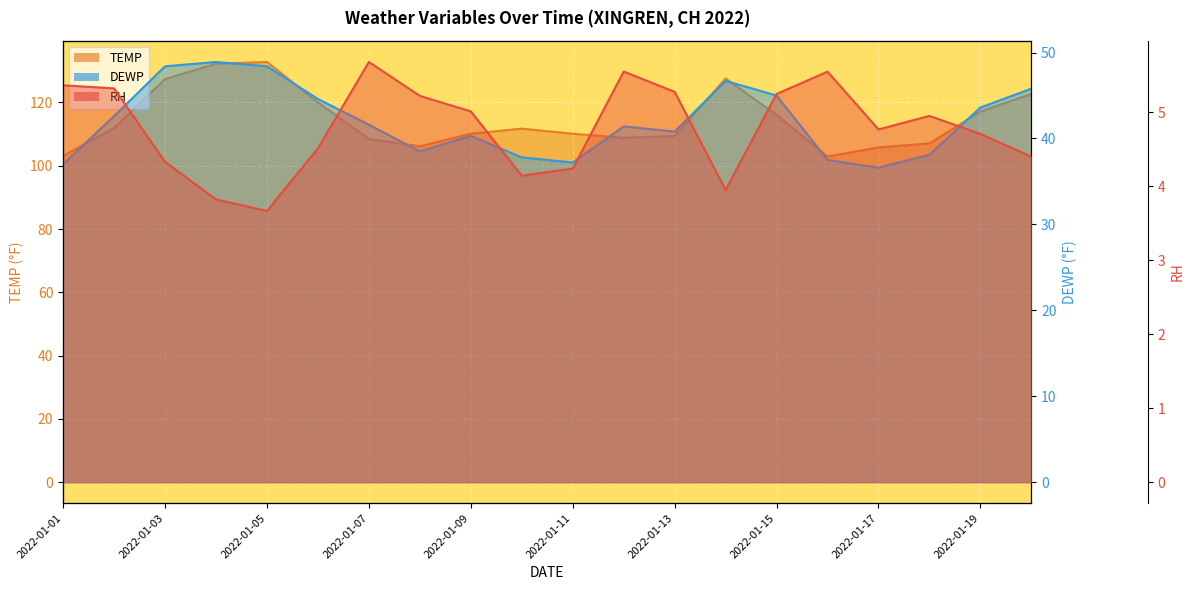

What is the lowest value of the DEWP_line series?

36.6